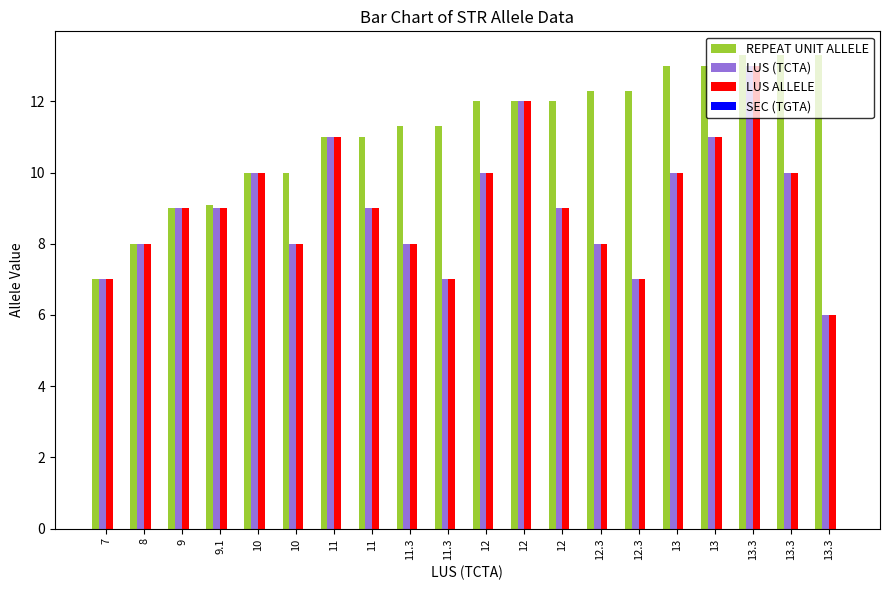

Where does the REPEAT UNIT ALLELE series first go above 12?

12.3